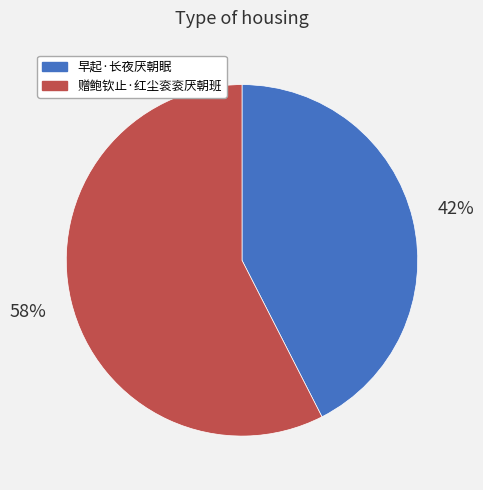

True or false: 赠鲍钦止·红尘衮衮厌朝班 accounts for 50% of the total.

False